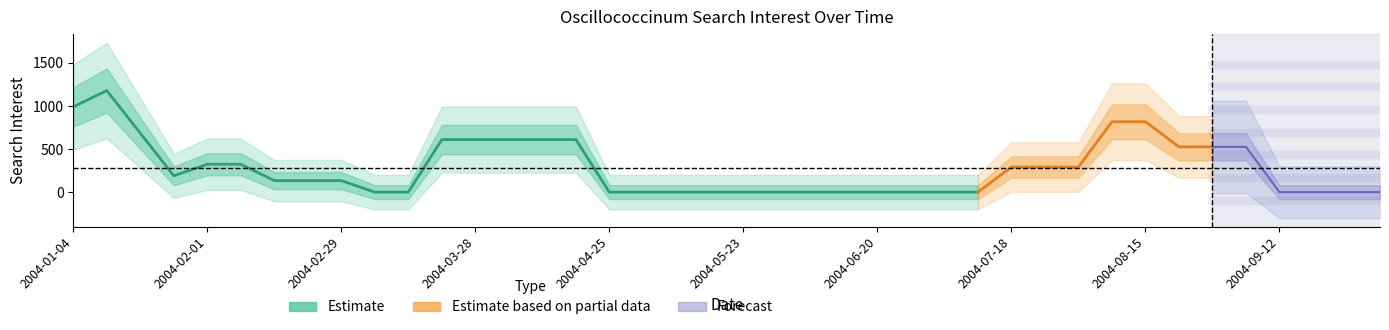

True or false: the data has more than 2 interior local peaks.

True